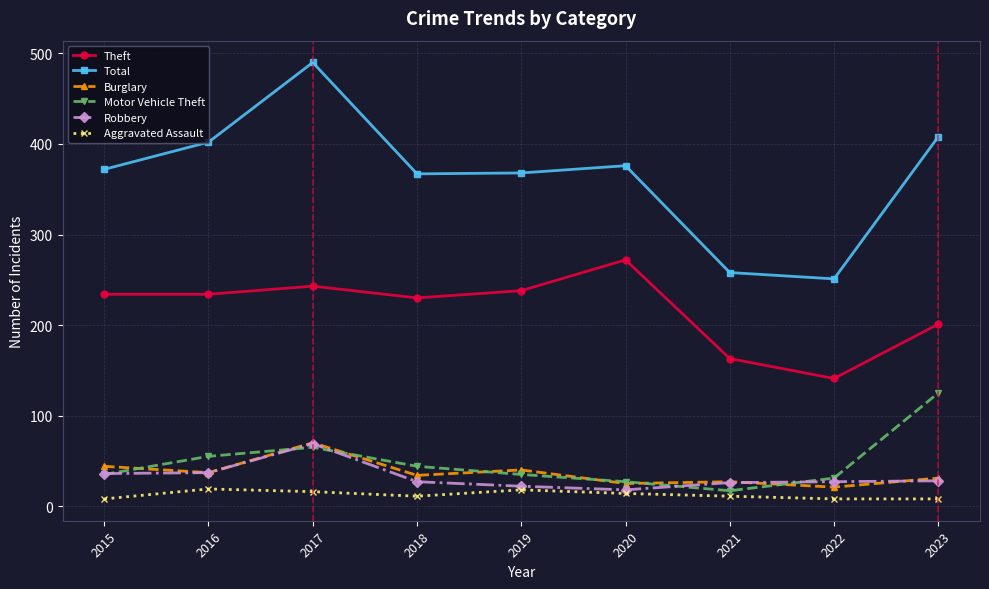

What value does the Robbery series have at 2021, to the nearest 5?

25